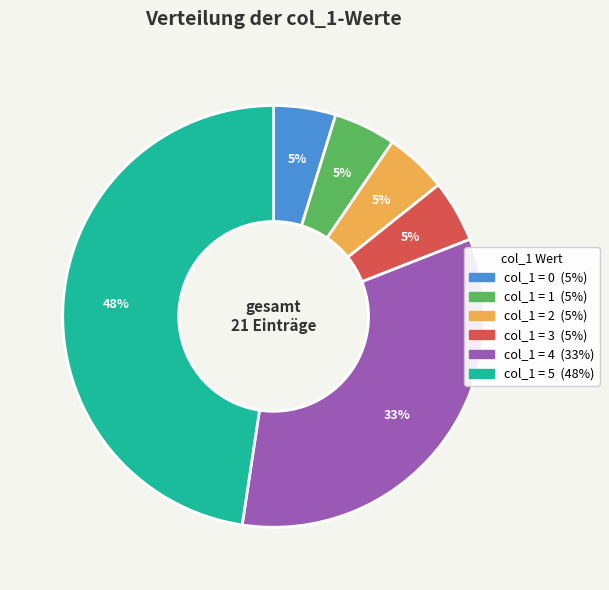

To the nearest percent, what is the average slice percentage?

17%